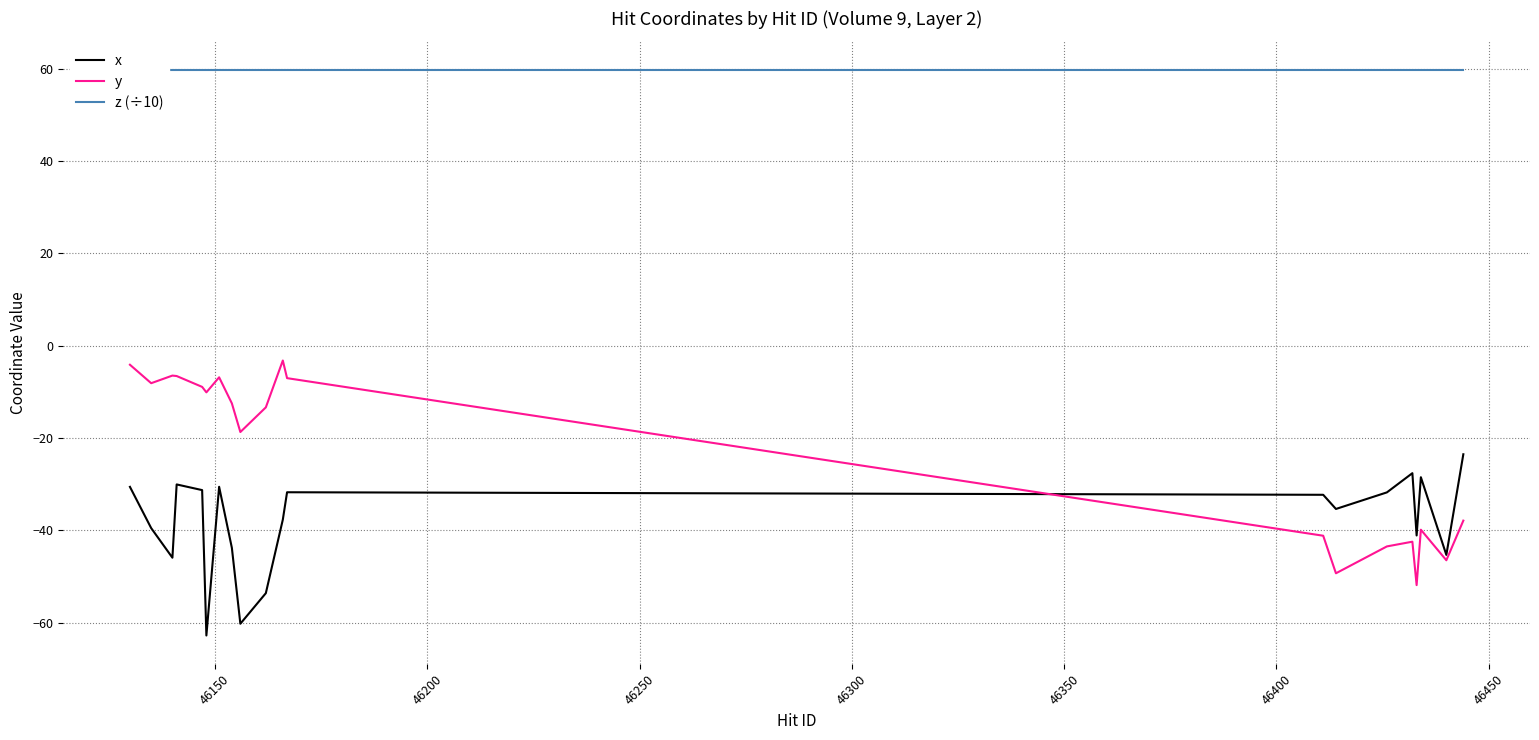

What is the highest value of the x series?

-23.5